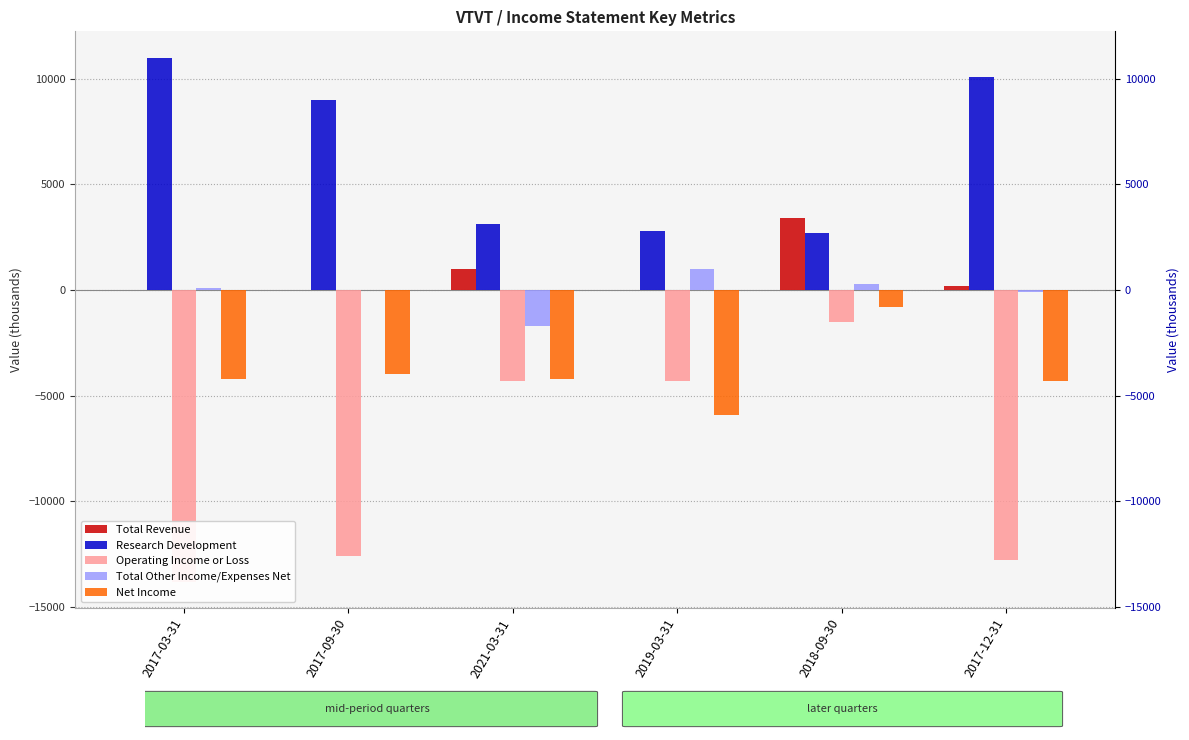

Reading left to right, what are all the values shown in this chart?

Total Revenue: 2017-03-31=0	2017-09-30=0	2021-03-31=1000	2019-03-31=0	2018-09-30=3400	2017-12-31=200
Research Development: 2017-03-31=11000	2017-09-30=9000	2021-03-31=3100	2019-03-31=2800	2018-09-30=2700	2017-12-31=10100
Operating Income or Loss: 2017-03-31=-13800	2017-09-30=-12600	2021-03-31=-4300	2019-03-31=-4300	2018-09-30=-1500	2017-12-31=-12800
Total Other Income/Expenses Net: 2017-03-31=100	2017-09-30=0	2021-03-31=-1700	2019-03-31=1000	2018-09-30=300	2017-12-31=-100
Net Income: 2017-03-31=-4200	2017-09-30=-4000	2021-03-31=-4200	2019-03-31=-5900	2018-09-30=-800	2017-12-31=-4300